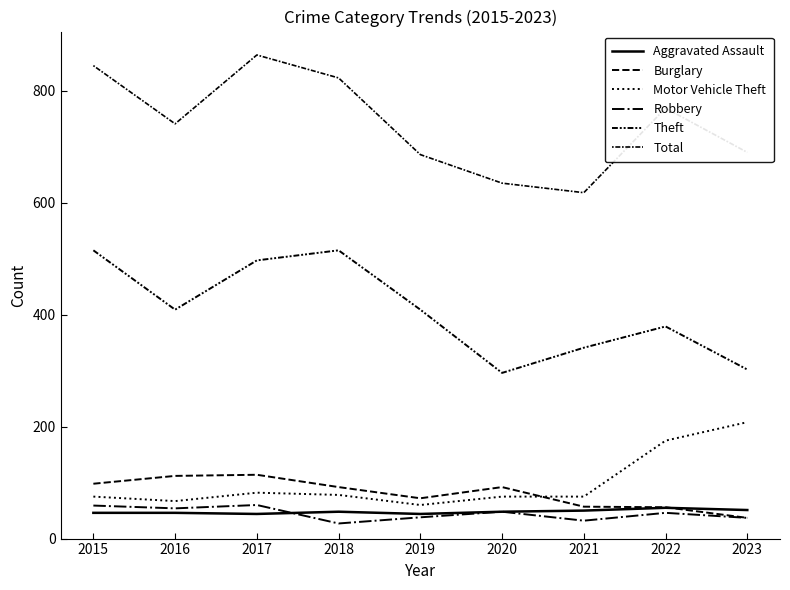

How many lines are shown in the chart?

6